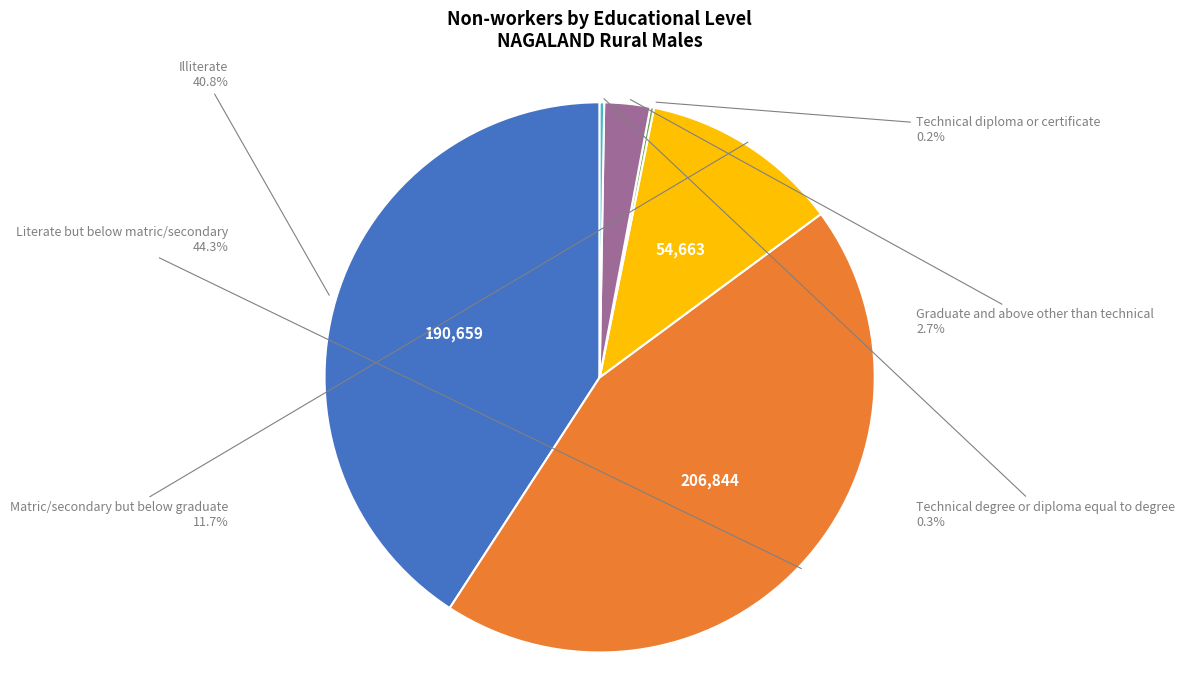

To the nearest percent, what portion does Illiterate represent?

41%